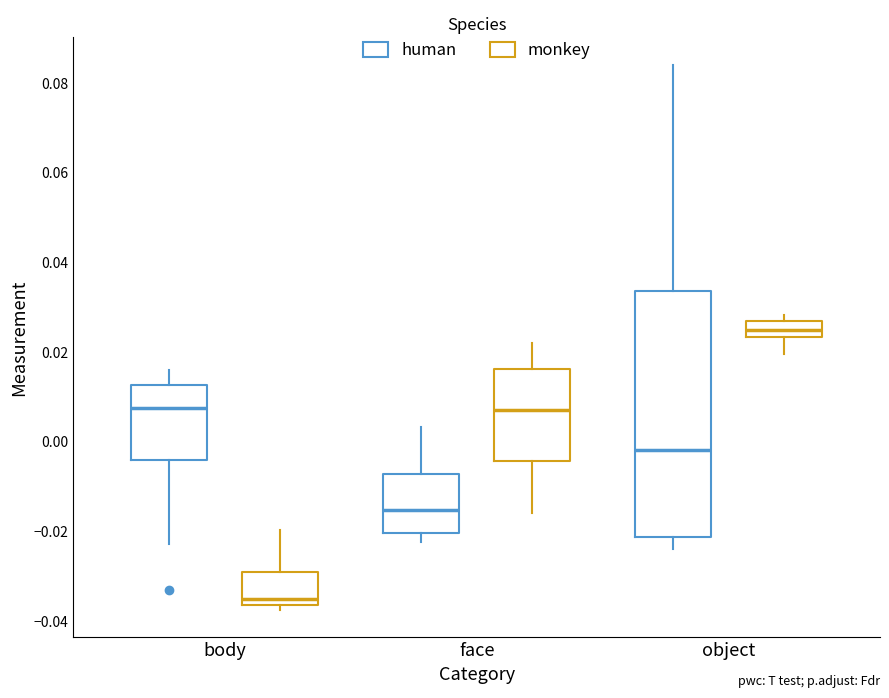

Reading left to right, read every box against the y-axis: the position of its median line, the range the box covers, and the ends of its whiskers. The values are not printed on the chart, so give them approximately, as read against the axis.

body (human): median 0.008, box -0.004 to 0.012, whiskers -0.022 to 0.016
body (monkey): median -0.036 (just above the box's lower edge), box -0.036 to -0.030, whiskers -0.038 to -0.020
face (human): median -0.016, box -0.020 to -0.008, whiskers -0.022 to 0.004
face (monkey): median 0.008, box -0.004 to 0.016, whiskers -0.016 to 0.022
object (human): median -0.002, box -0.022 to 0.034, whiskers -0.024 to 0.084
object (monkey): median 0.024 (inside the box), box 0.024 to 0.026, whiskers 0.020 to 0.028